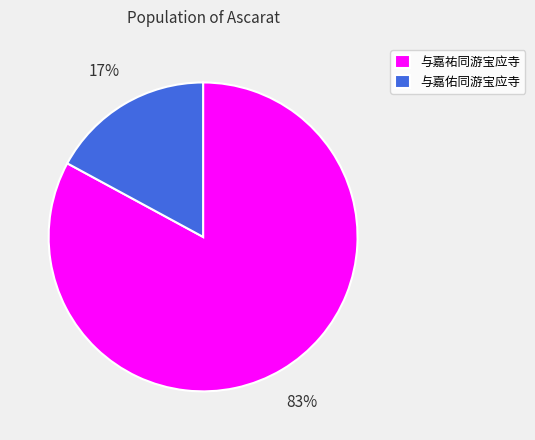

To the nearest percent, what is the difference between the 与嘉佑同游宝应寺 and 与嘉祐同游宝应寺 slice percentages?

66%